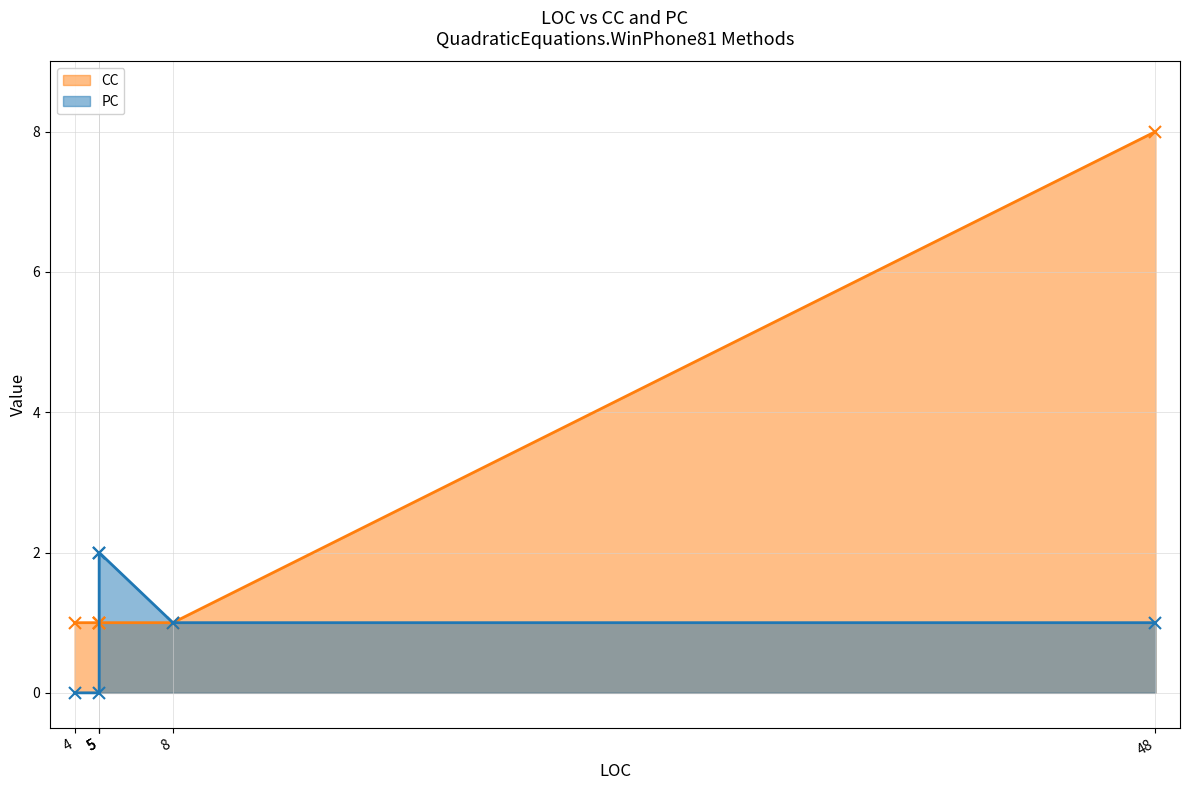

What is the maximum value for CC?

8